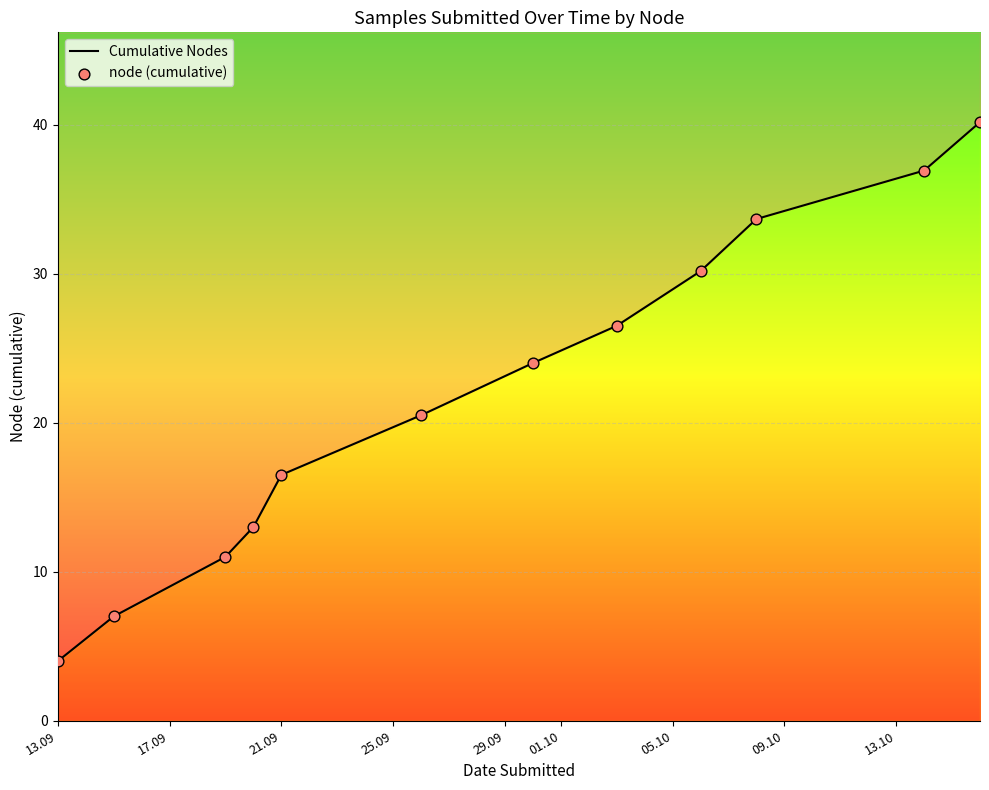

Is the value of node (cumulative) at 09.10 greater than the value of Cumulative Nodes at 01.10?

Yes